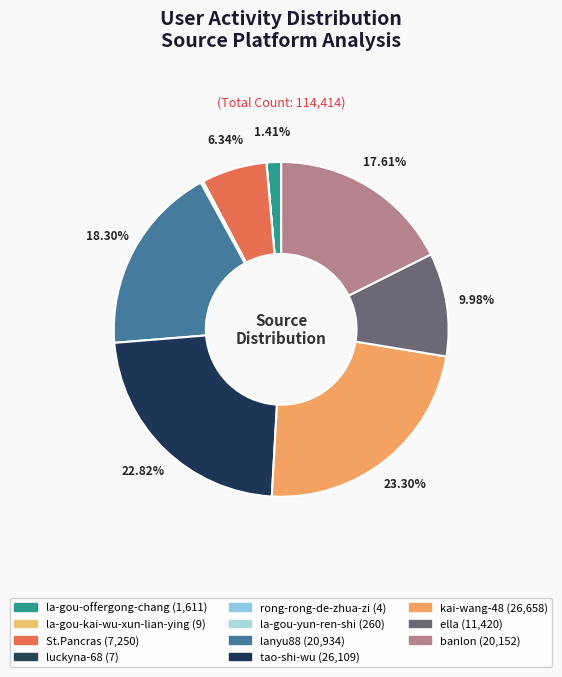

The tao-shi-wu slice represents 28% of the pie. True or false?

False